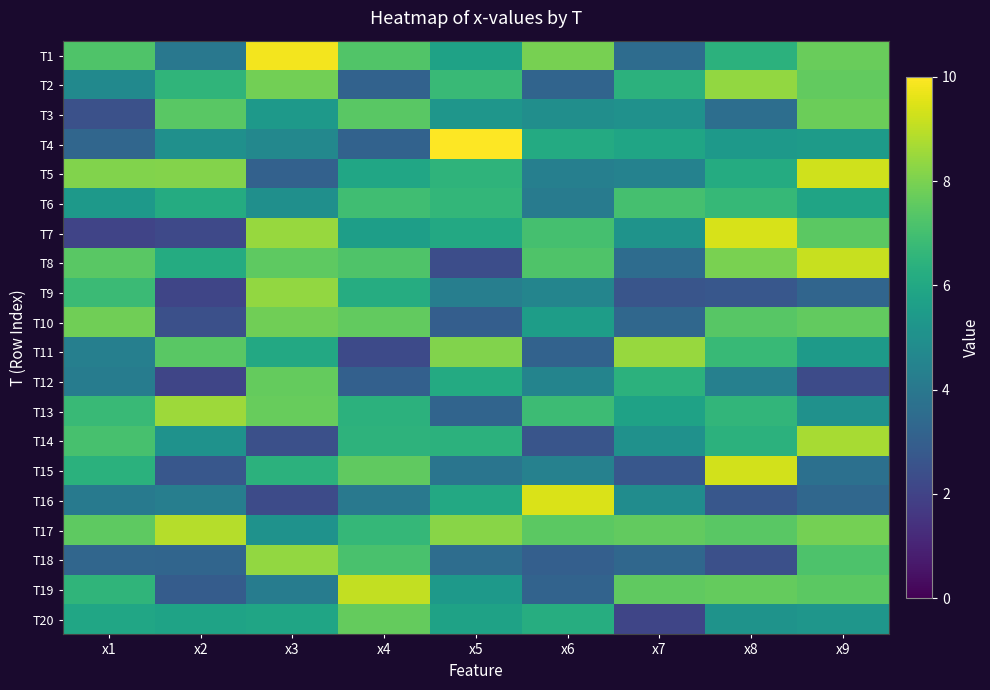

Count the number of data series in this chart.

20